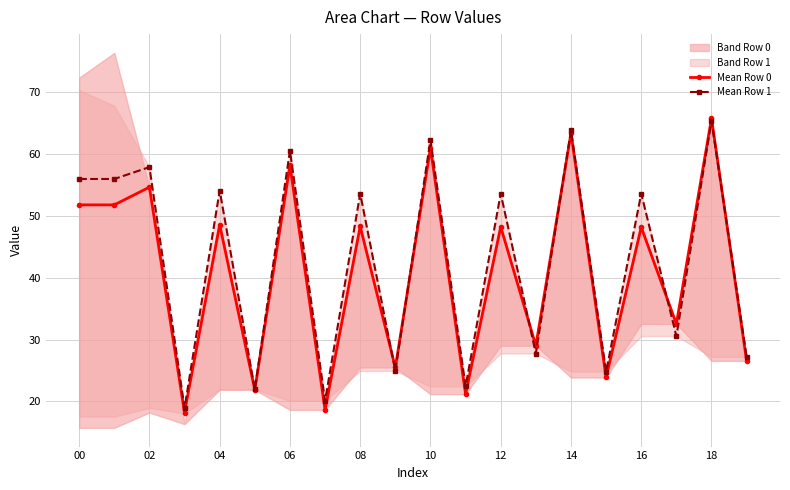

Which category has the highest value in the Mean Row 0 series?

18